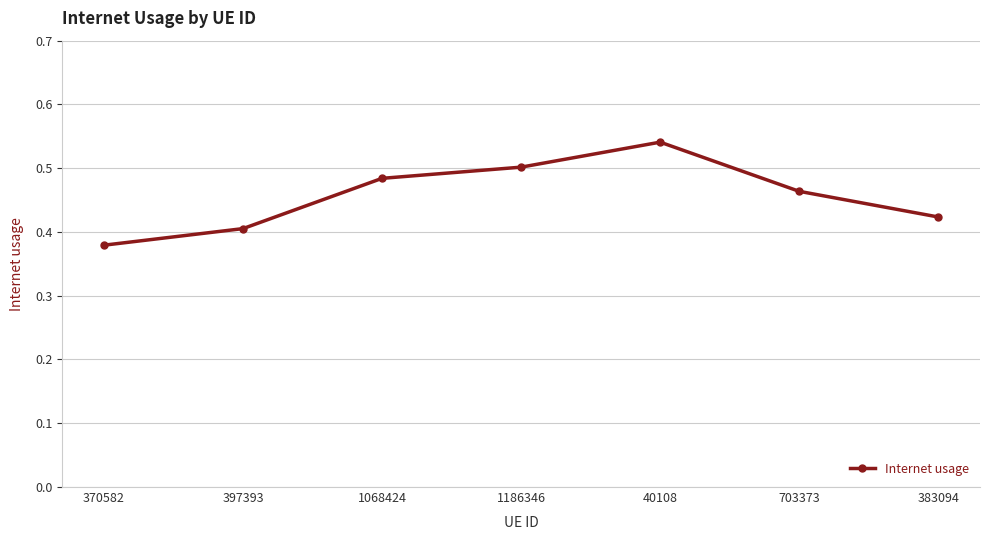

What is the difference between the maximum and second lowest values?

0.1